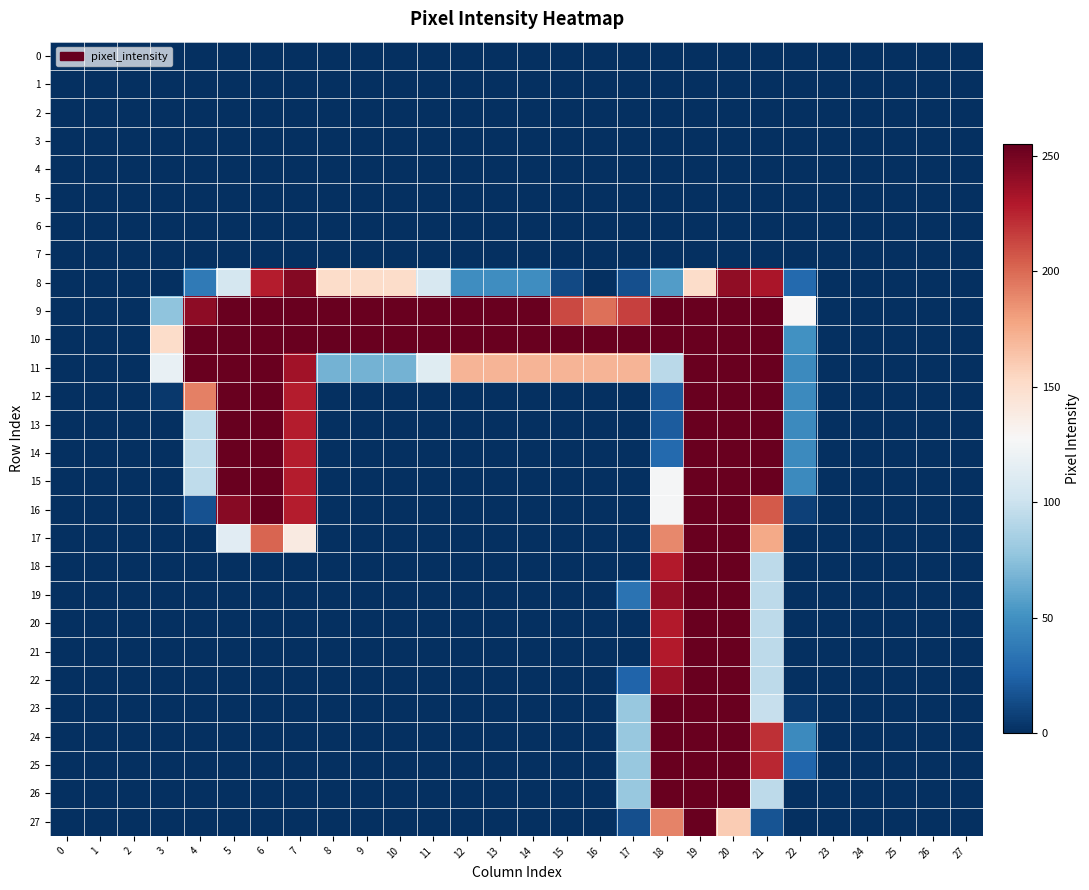

Reading left to right, what are all the values shown in this chart?

0: 0=0	1=0	2=0	3=0	4=0	5=0	6=0	7=0	8=0	9=0	10=0	11=0	12=0	13=0	14=0	15=0	16=0	17=0	18=0	19=0	20=0	21=0	22=0	23=0	24=0	25=0	26=0	27=0
1: 0=0	1=0	2=0	3=0	4=0	5=0	6=0	7=0	8=0	9=0	10=0	11=0	12=0	13=0	14=0	15=0	16=0	17=0	18=0	19=0	20=0	21=0	22=0	23=0	24=0	25=0	26=0	27=0
2: 0=0	1=0	2=0	3=0	4=0	5=0	6=0	7=0	8=0	9=0	10=0	11=0	12=0	13=0	14=0	15=0	16=0	17=0	18=0	19=0	20=0	21=0	22=0	23=0	24=0	25=0	26=0	27=0
3: 0=0	1=0	2=0	3=0	4=0	5=0	6=0	7=0	8=0	9=0	10=0	11=0	12=0	13=0	14=0	15=0	16=0	17=0	18=0	19=0	20=0	21=0	22=0	23=0	24=0	25=0	26=0	27=0
4: 0=0	1=0	2=0	3=0	4=0	5=0	6=0	7=0	8=0	9=0	10=0	11=0	12=0	13=0	14=0	15=0	16=0	17=0	18=0	19=0	20=0	21=0	22=0	23=0	24=0	25=0	26=0	27=0
5: 0=0	1=0	2=0	3=0	4=0	5=0	6=0	7=0	8=0	9=0	10=0	11=0	12=0	13=0	14=0	15=0	16=0	17=0	18=0	19=0	20=0	21=0	22=0	23=0	24=0	25=0	26=0	27=0
6: 0=0	1=0	2=0	3=0	4=0	5=0	6=0	7=0	8=0	9=0	10=0	11=0	12=0	13=0	14=0	15=0	16=0	17=0	18=0	19=0	20=0	21=0	22=0	23=0	24=0	25=0	26=0	27=0
7: 0=0	1=0	2=0	3=0	4=0	5=0	6=0	7=0	8=0	9=0	10=0	11=0	12=0	13=0	14=0	15=0	16=0	17=0	18=0	19=0	20=0	21=0	22=0	23=0	24=0	25=0	26=0	27=0
8: 0=0	1=0	2=0	3=0	4=37	5=105	6=228	7=245	8=151	9=151	10=151	11=107	12=48	13=48	14=48	15=12	16=0	17=15	18=56	19=151	20=241	21=232	22=28	23=0	24=0	25=0	26=0	27=0
9: 0=0	1=0	2=0	3=76	4=242	5=254	6=254	7=254	8=254	9=254	10=254	11=254	12=254	13=254	14=254	15=212	16=198	17=215	18=254	19=254	20=254	21=254	22=128	23=0	24=0	25=0	26=0	27=0
10: 0=0	1=0	2=0	3=151	4=254	5=255	6=254	7=254	8=255	9=254	10=254	11=254	12=254	13=254	14=254	15=254	16=254	17=254	18=254	19=254	20=254	21=254	22=50	23=0	24=0	25=0	26=0	27=0
11: 0=0	1=0	2=0	3=118	4=254	5=254	6=254	7=235	8=67	9=67	10=67	11=112	12=171	13=171	14=171	15=171	16=171	17=171	18=93	19=254	20=254	21=254	22=46	23=0	24=0	25=0	26=0	27=0
12: 0=0	1=0	2=0	3=4	4=192	5=254	6=254	7=228	8=0	9=0	10=0	11=0	12=0	13=0	14=0	15=0	16=0	17=0	18=21	19=254	20=254	21=254	22=46	23=0	24=0	25=0	26=0	27=0
13: 0=0	1=0	2=0	3=0	4=95	5=255	6=254	7=228	8=0	9=0	10=0	11=0	12=0	13=0	14=0	15=0	16=0	17=0	18=21	19=254	20=254	21=254	22=46	23=0	24=0	25=0	26=0	27=0
14: 0=0	1=0	2=0	3=0	4=95	5=254	6=254	7=228	8=0	9=0	10=0	11=0	12=0	13=0	14=0	15=0	16=0	17=0	18=28	19=254	20=254	21=254	22=46	23=0	24=0	25=0	26=0	27=0
15: 0=0	1=0	2=0	3=0	4=95	5=254	6=254	7=228	8=0	9=0	10=0	11=0	12=0	13=0	14=0	15=0	16=0	17=0	18=126	19=254	20=254	21=254	22=46	23=0	24=0	25=0	26=0	27=0
16: 0=0	1=0	2=0	3=0	4=16	5=244	6=254	7=228	8=0	9=0	10=0	11=0	12=0	13=0	14=0	15=0	16=0	17=0	18=126	19=254	20=254	21=206	22=8	23=0	24=0	25=0	26=0	27=0
17: 0=0	1=0	2=0	3=0	4=0	5=113	6=202	7=139	8=0	9=0	10=0	11=0	12=0	13=0	14=0	15=0	16=0	17=0	18=189	19=254	20=254	21=176	22=0	23=0	24=0	25=0	26=0	27=0
18: 0=0	1=0	2=0	3=0	4=0	5=0	6=0	7=0	8=0	9=0	10=0	11=0	12=0	13=0	14=0	15=0	16=0	17=0	18=229	19=254	20=254	21=94	22=0	23=0	24=0	25=0	26=0	27=0
19: 0=0	1=0	2=0	3=0	4=0	5=0	6=0	7=0	8=0	9=0	10=0	11=0	12=0	13=0	14=0	15=0	16=0	17=33	18=240	19=254	20=254	21=94	22=0	23=0	24=0	25=0	26=0	27=0
20: 0=0	1=0	2=0	3=0	4=0	5=0	6=0	7=0	8=0	9=0	10=0	11=0	12=0	13=0	14=0	15=0	16=0	17=0	18=229	19=254	20=254	21=94	22=0	23=0	24=0	25=0	26=0	27=0
21: 0=0	1=0	2=0	3=0	4=0	5=0	6=0	7=0	8=0	9=0	10=0	11=0	12=0	13=0	14=0	15=0	16=0	17=0	18=229	19=254	20=254	21=94	22=0	23=0	24=0	25=0	26=0	27=0
22: 0=0	1=0	2=0	3=0	4=0	5=0	6=0	7=0	8=0	9=0	10=0	11=0	12=0	13=0	14=0	15=0	16=0	17=25	18=237	19=254	20=254	21=94	22=0	23=0	24=0	25=0	26=0	27=0
23: 0=0	1=0	2=0	3=0	4=0	5=0	6=0	7=0	8=0	9=0	10=0	11=0	12=0	13=0	14=0	15=0	16=0	17=79	18=254	19=254	20=254	21=98	22=4	23=0	24=0	25=0	26=0	27=0
24: 0=0	1=0	2=0	3=0	4=0	5=0	6=0	7=0	8=0	9=0	10=0	11=0	12=0	13=0	14=0	15=0	16=0	17=79	18=254	19=254	20=254	21=221	22=46	23=0	24=0	25=0	26=0	27=0
25: 0=0	1=0	2=0	3=0	4=0	5=0	6=0	7=0	8=0	9=0	10=0	11=0	12=0	13=0	14=0	15=0	16=0	17=79	18=254	19=254	20=254	21=224	22=26	23=0	24=0	25=0	26=0	27=0
26: 0=0	1=0	2=0	3=0	4=0	5=0	6=0	7=0	8=0	9=0	10=0	11=0	12=0	13=0	14=0	15=0	16=0	17=79	18=254	19=254	20=254	21=94	22=0	23=0	24=0	25=0	26=0	27=0
27: 0=0	1=0	2=0	3=0	4=0	5=0	6=0	7=0	8=0	9=0	10=0	11=0	12=0	13=0	14=0	15=0	16=0	17=15	18=191	19=254	20=160	21=17	22=0	23=0	24=0	25=0	26=0	27=0